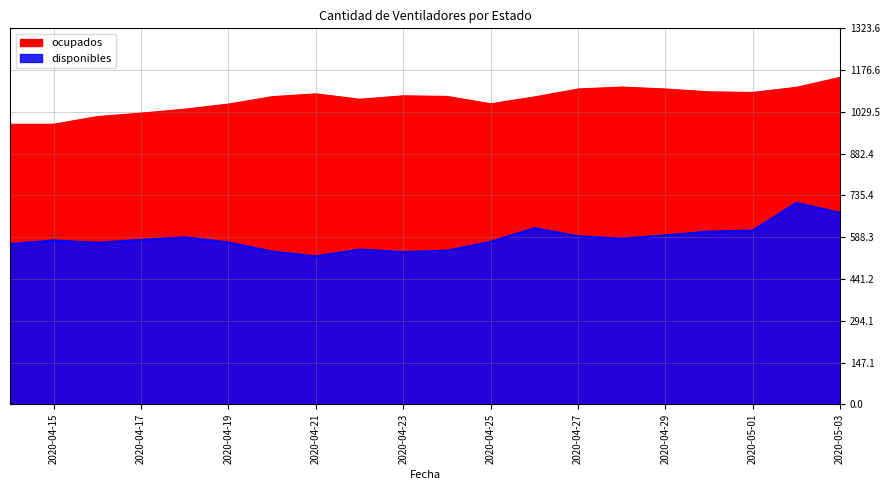

List the series in order of their peak value, lowest first.

disponibles, ocupados